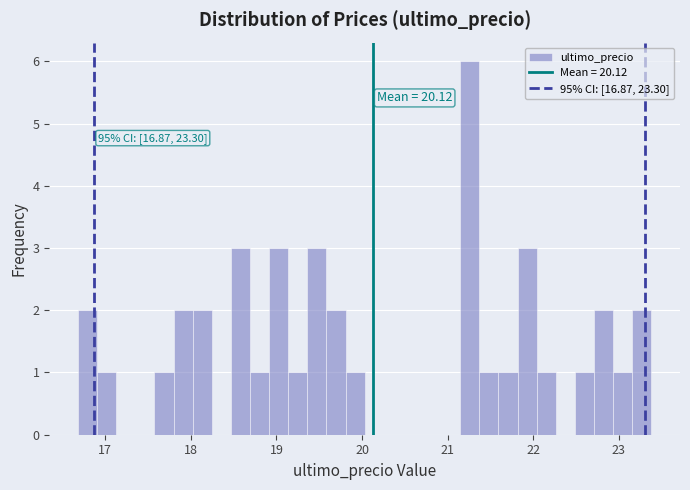

Around what value on the x-axis is the tallest bar? Give the approximate position of its centre, as read against the axis.

21.3